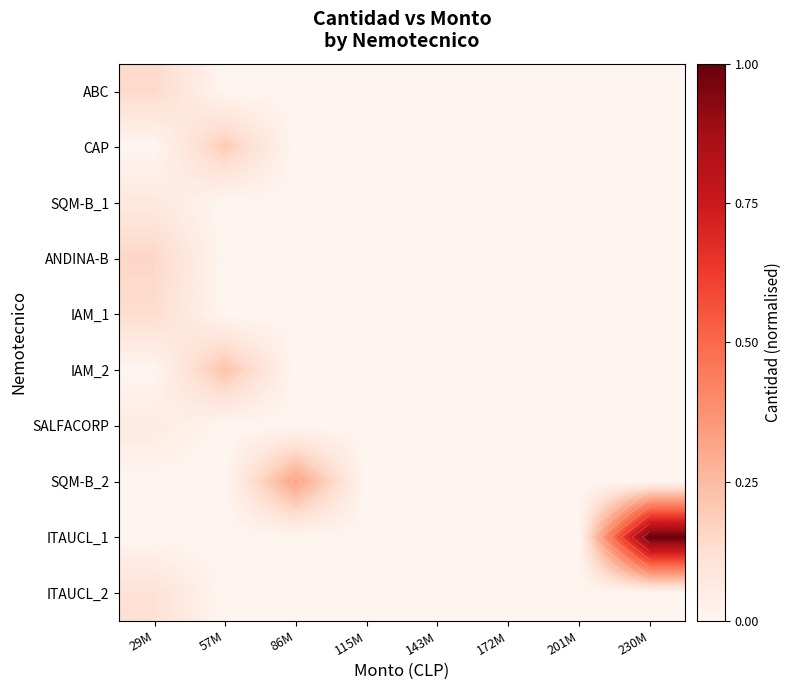

At which category is the sum across all series the highest?

230M